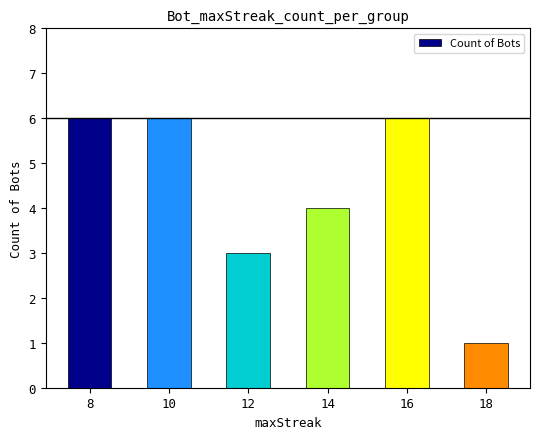

Which category has the lowest value across all series?

18